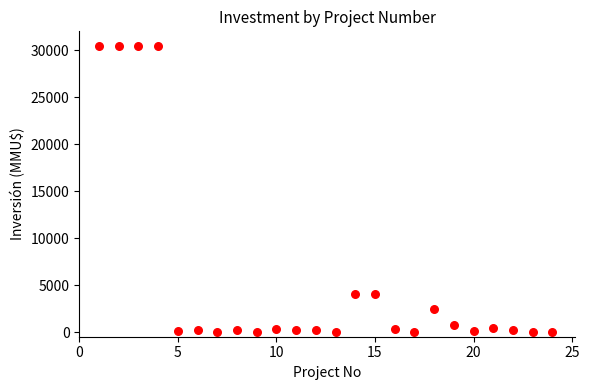

What is the range of X values (max minus min)?

23